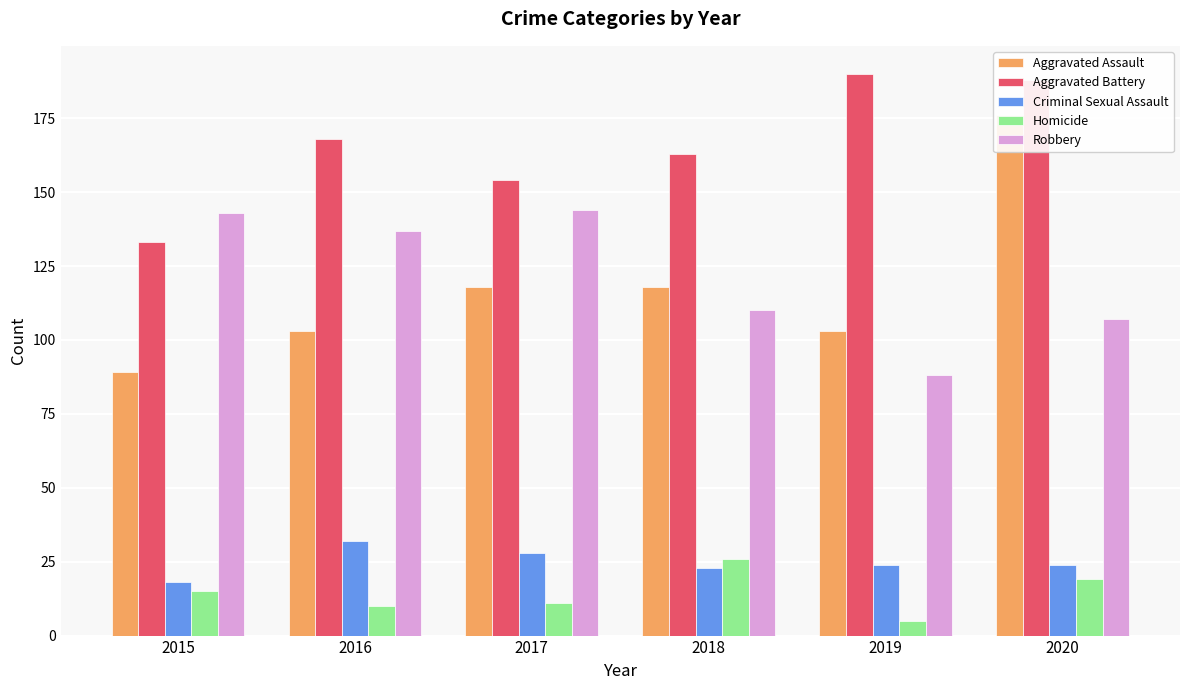

Count the Aggravated Assault values in the range 103 to 118.

4